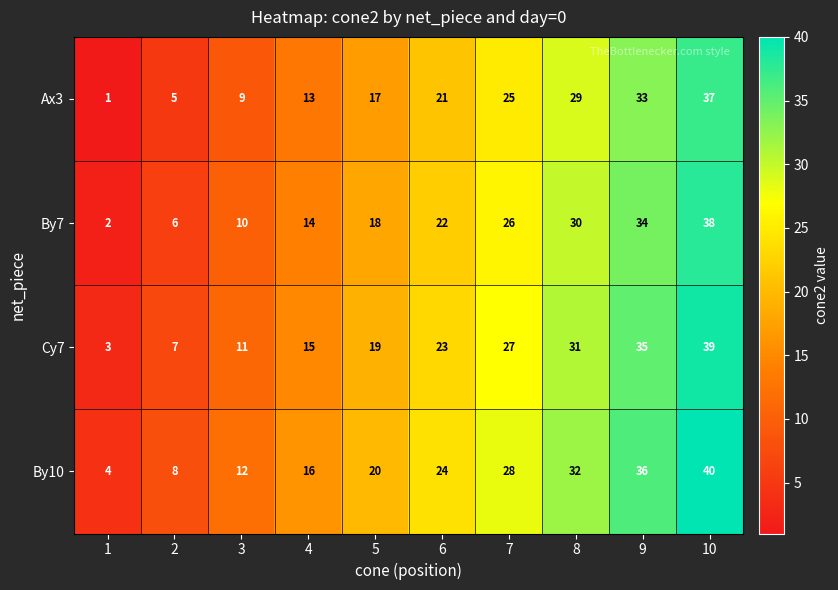

At 7, list the series in order from smallest to largest.

Ax3, By7, Cy7, By10